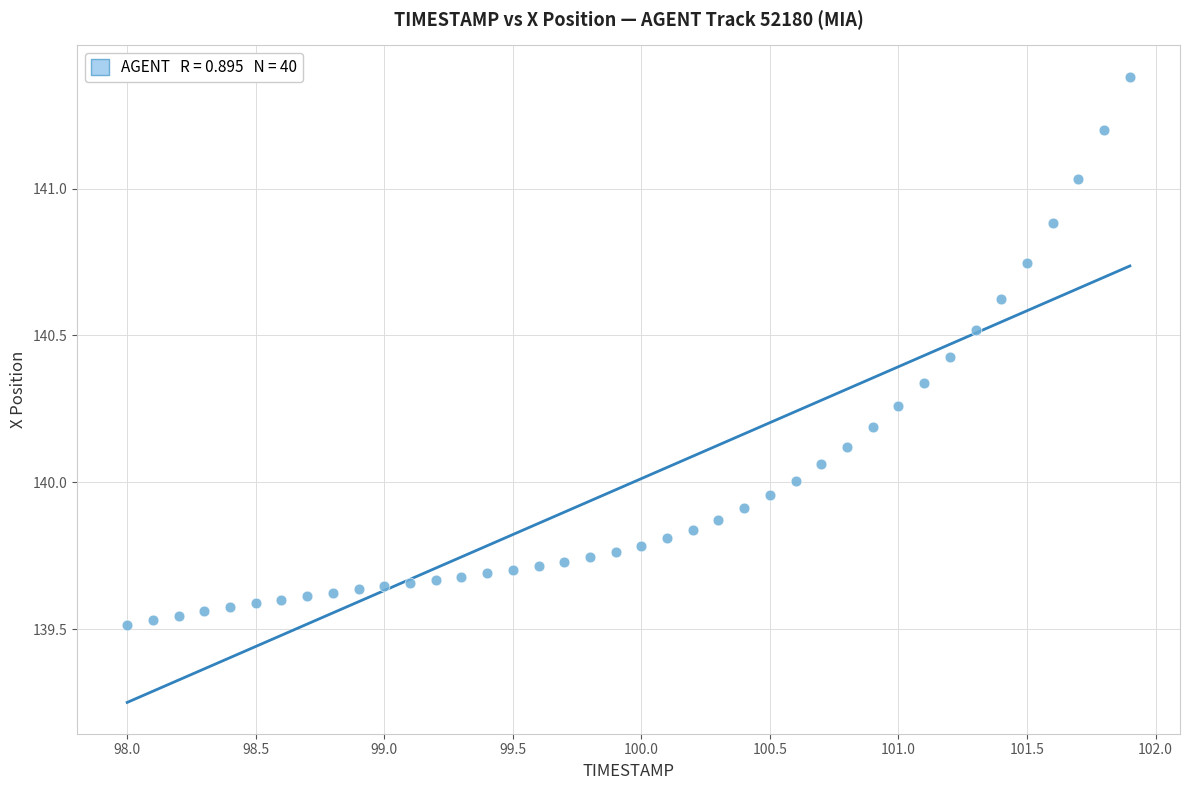

What is the range of X values (max minus min)?

3.9